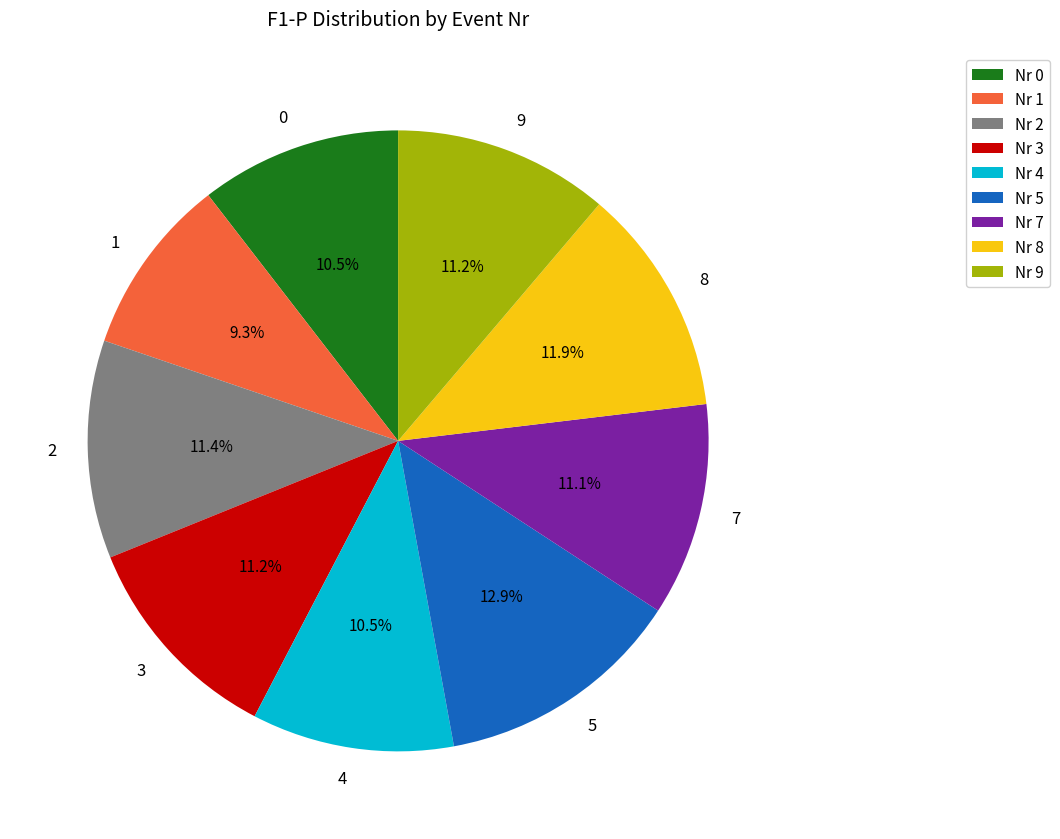

Does any single category account for the majority?

No